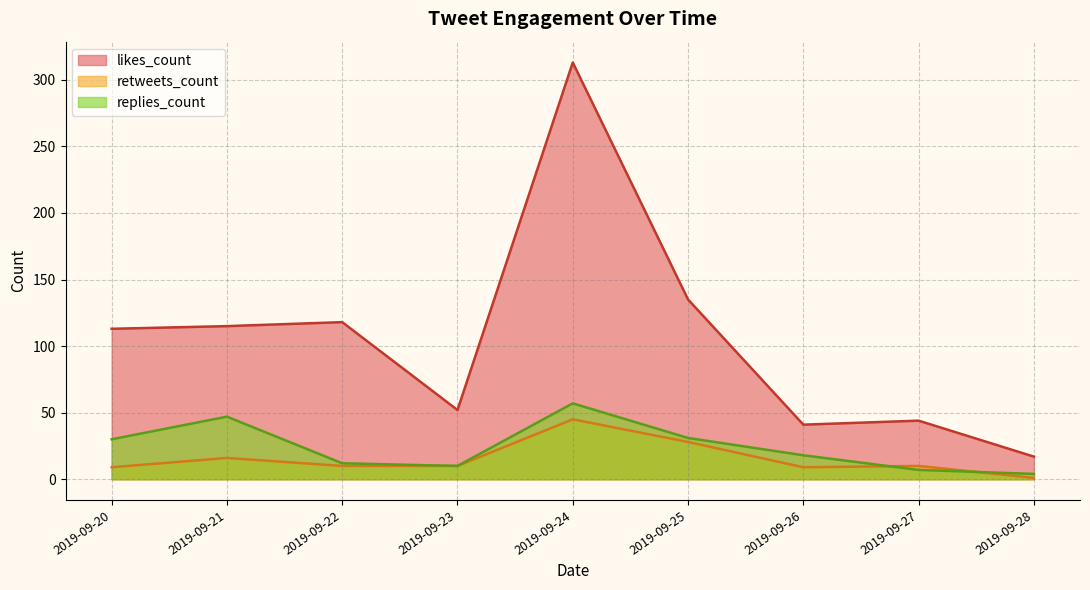

Does the chart display data point markers on the line(s)?

No